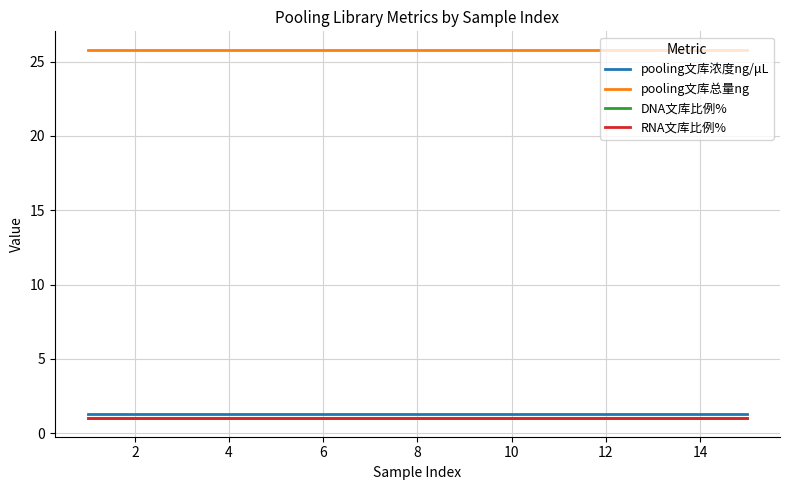

What is the minimum value for pooling文库浓度ng/μL?

1.3